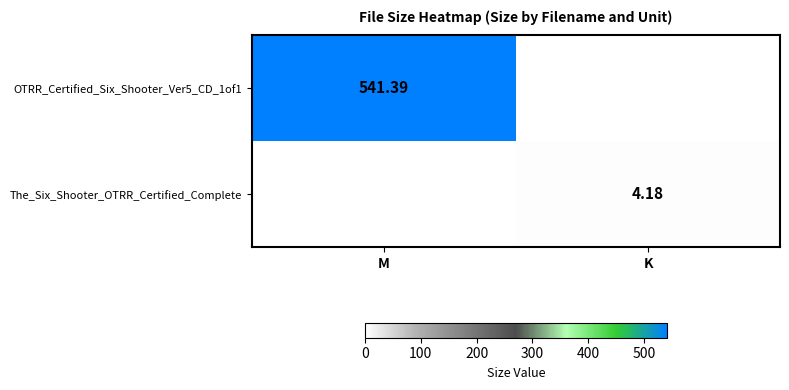

Is the value of The_Six_Shooter_OTRR_Certified_Complete at K greater than the value of OTRR_Certified_Six_Shooter_Ver5_CD_1of1 at K?

Yes